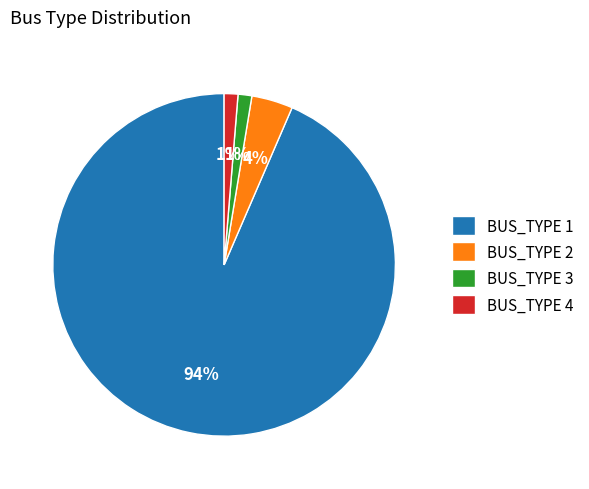

What is the majority slice?

BUS_TYPE 1